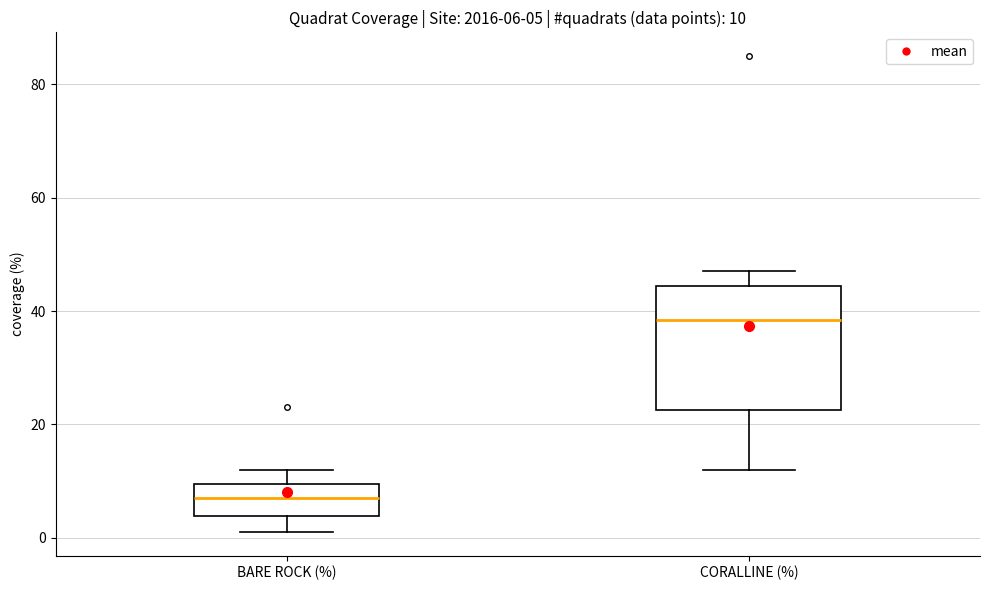

Which box's median line is the highest?

CORALLINE (%)